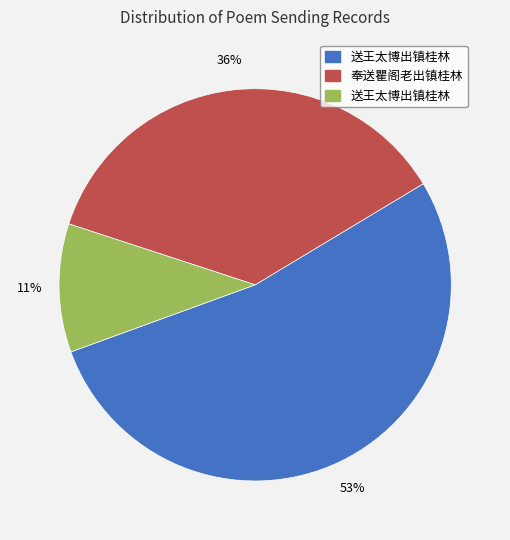

To the nearest percent, what is the difference between the largest and smallest slice percentages?

42%